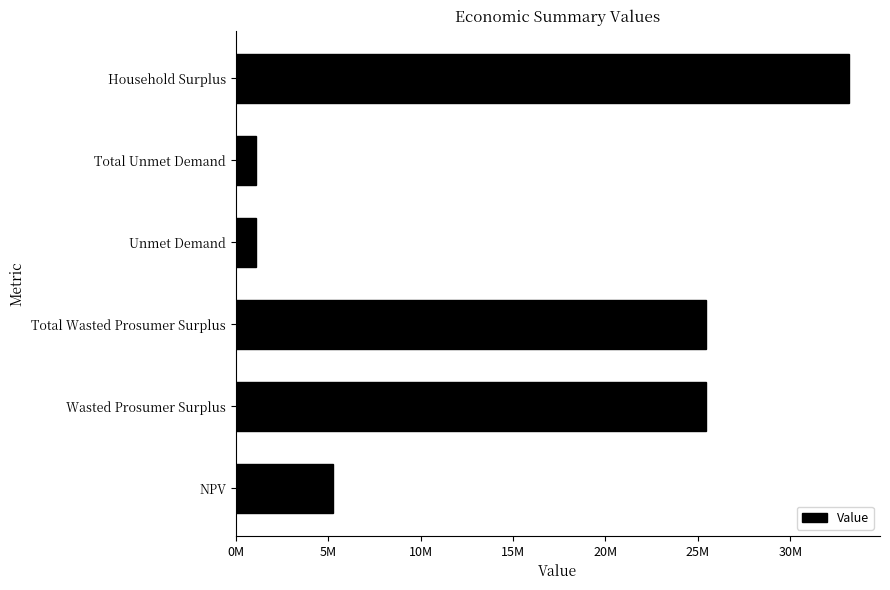

Does the chart contain any negative values?

No